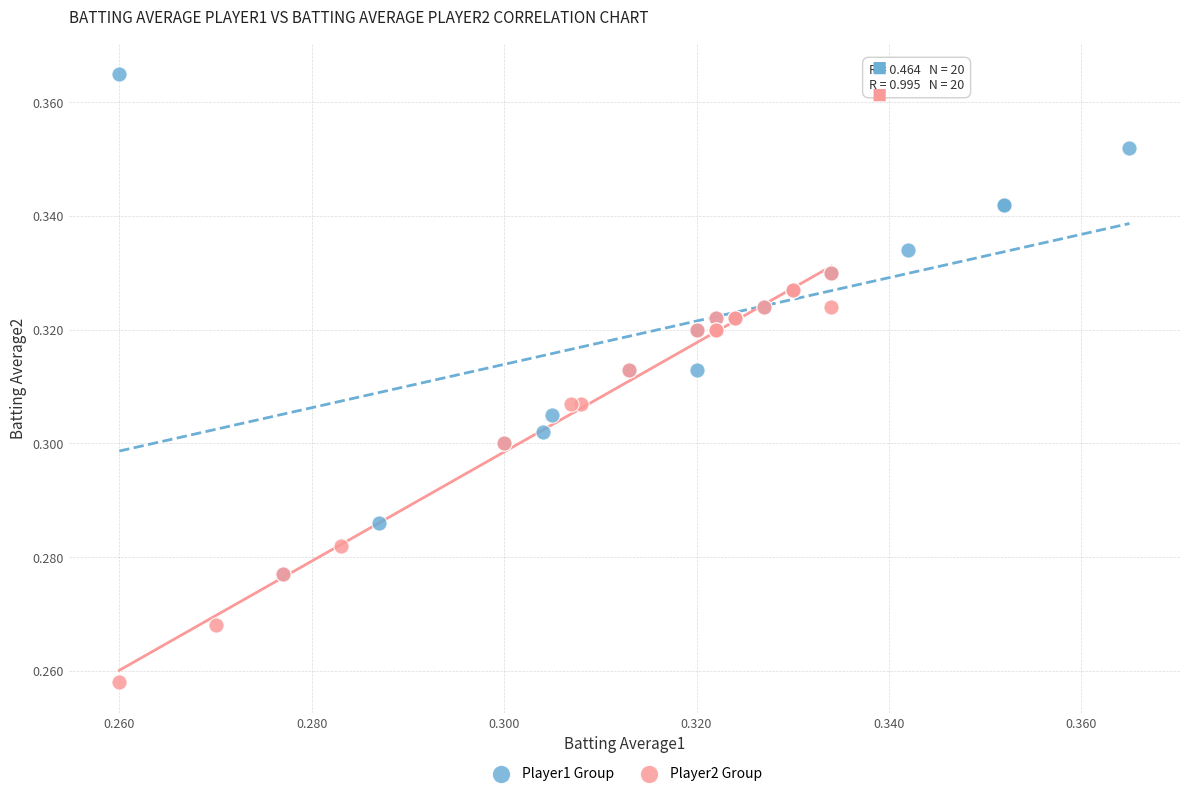

Which series has the largest Y range (max minus min)?

Player1 Group